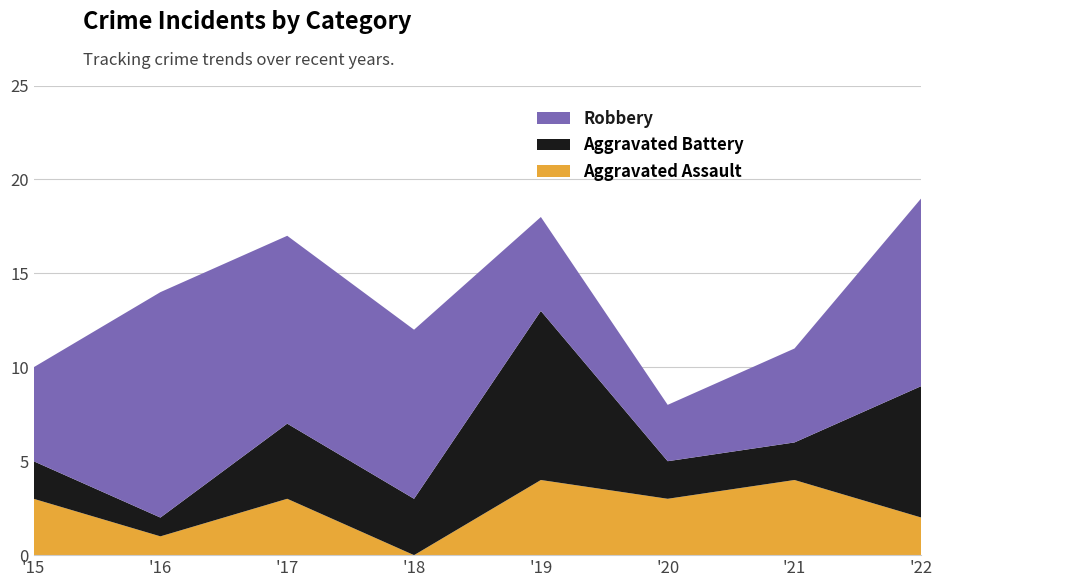

Reading left to right, list all the values displayed in this chart.

Aggravated Assault: 3	1	3	0	4	3	4	2
Aggravated Battery: 2	1	4	3	9	2	2	7
Robbery: 5	12	10	9	5	3	5	10